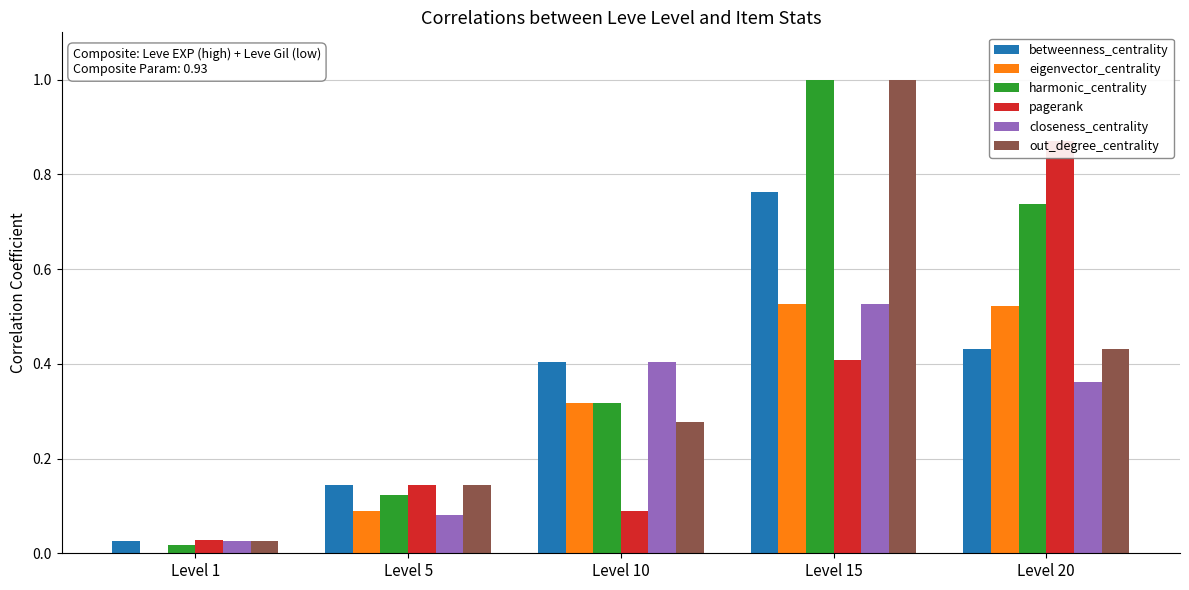

True or false: eigenvector_centrality has a value of 0.7 at Level 15.

False